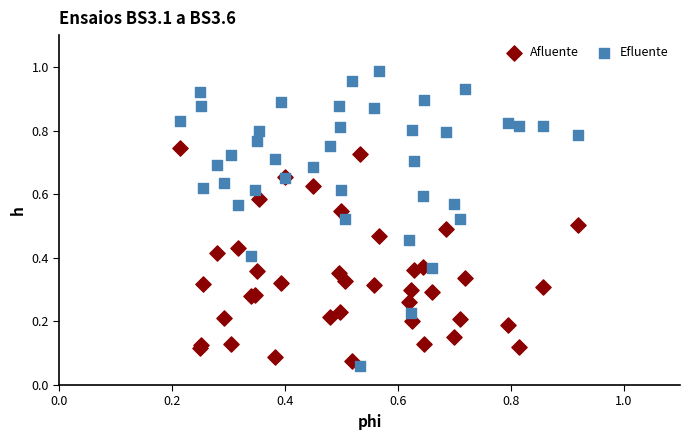

Which series has the widest spread of Y values?

Efluente